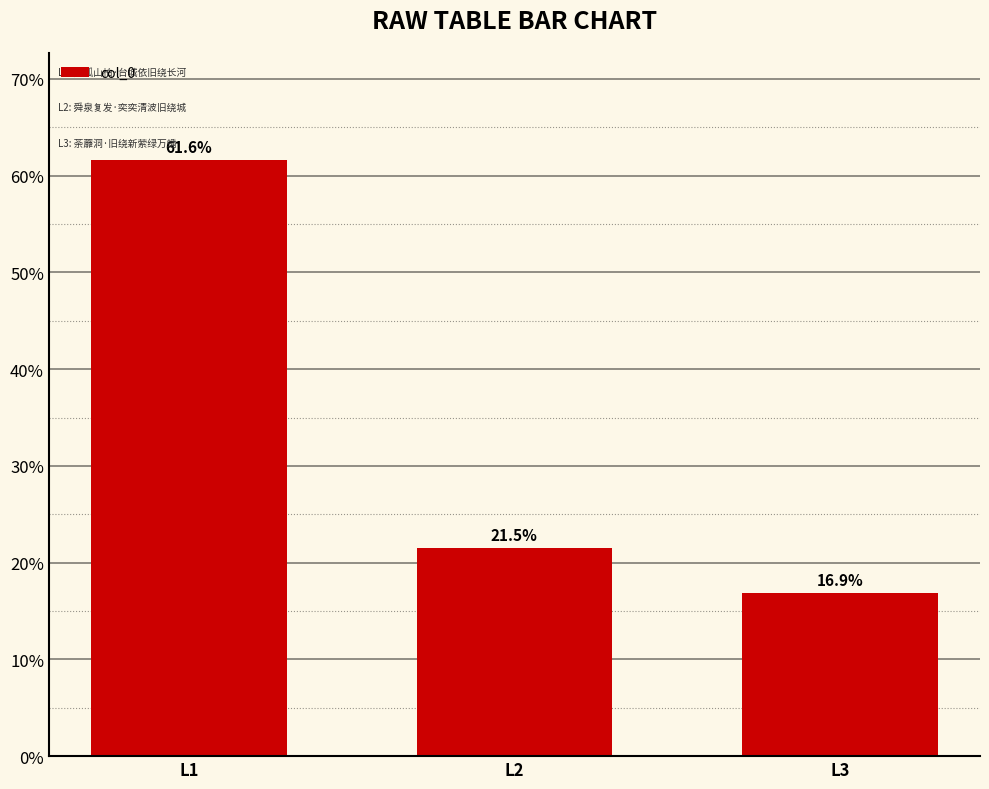

What is the value of the 3rd bar from the left?

92364